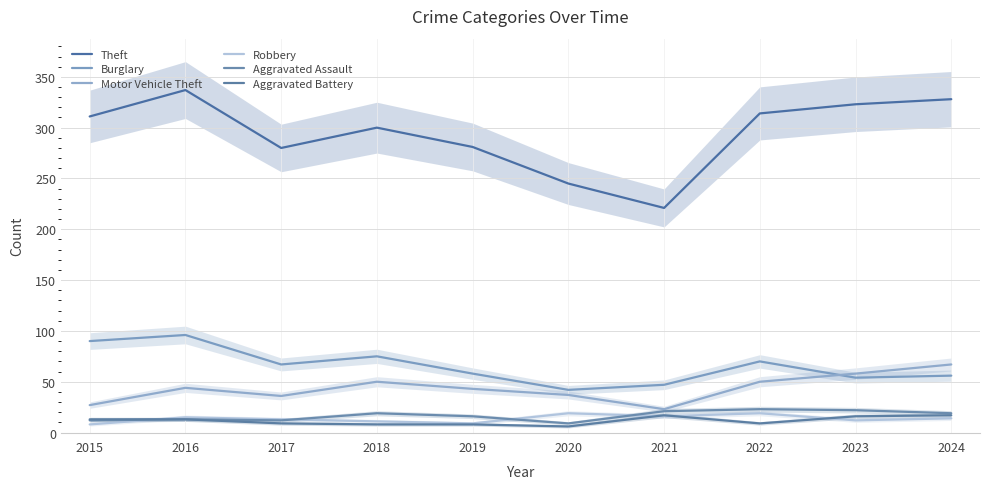

The Theft series shows 328 at 2024. True or false?

True